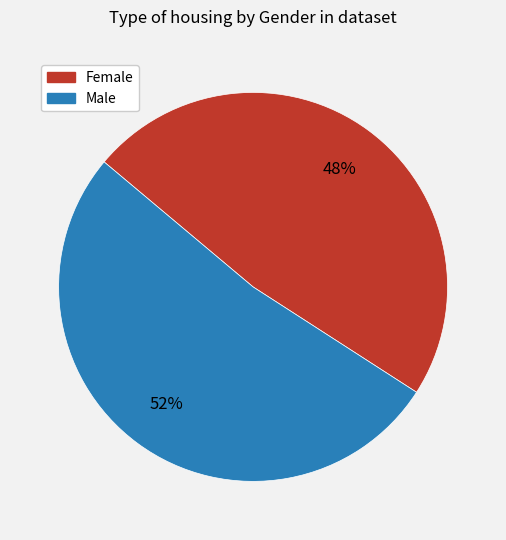

Between Female and Male, which is larger?

Male